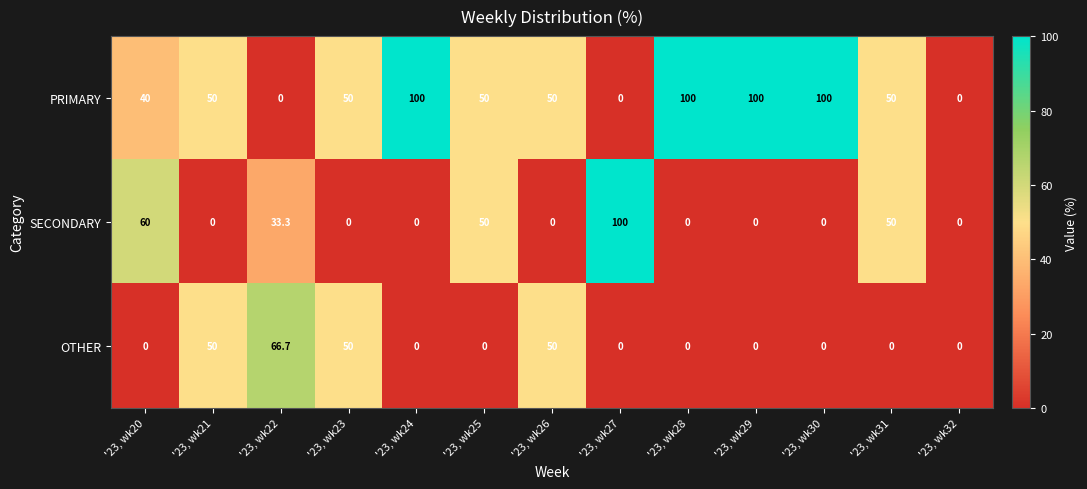

What is the difference between the highest and lowest values at '23, wk27?

100.0